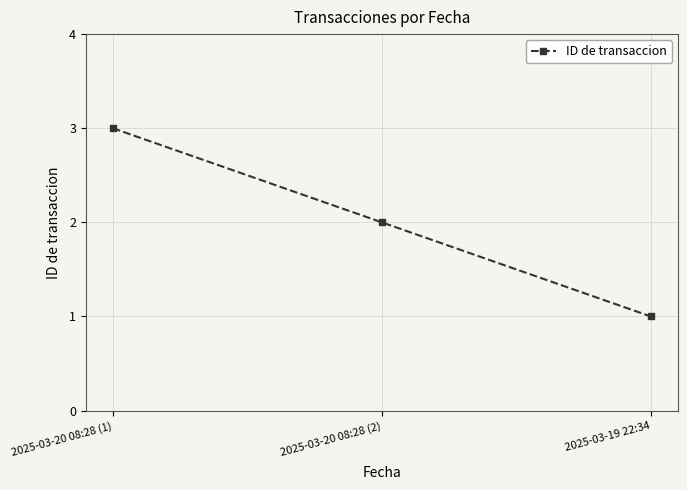

The value at 2025-03-20 08:28 (2) is 2. True or false?

True